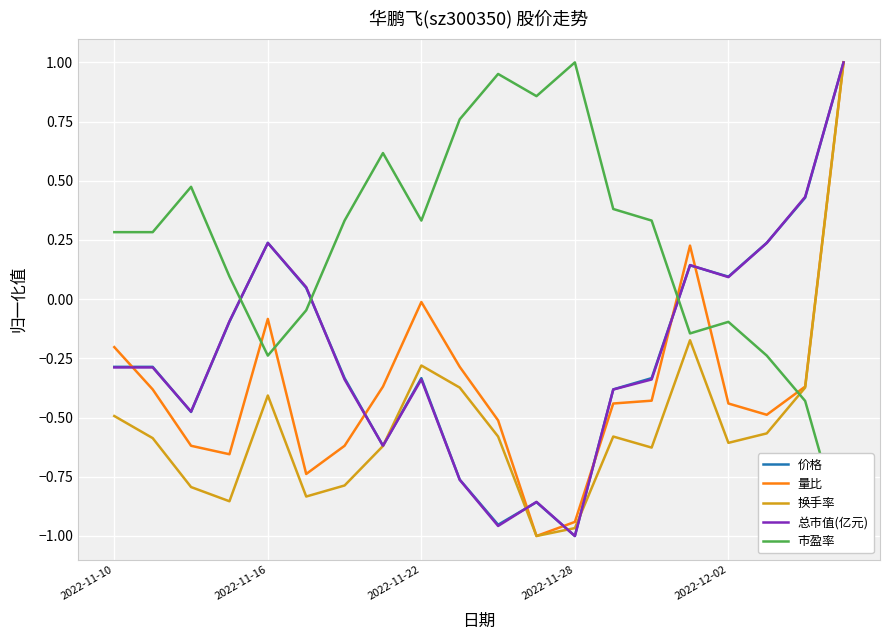

How many data points does each series have?

20